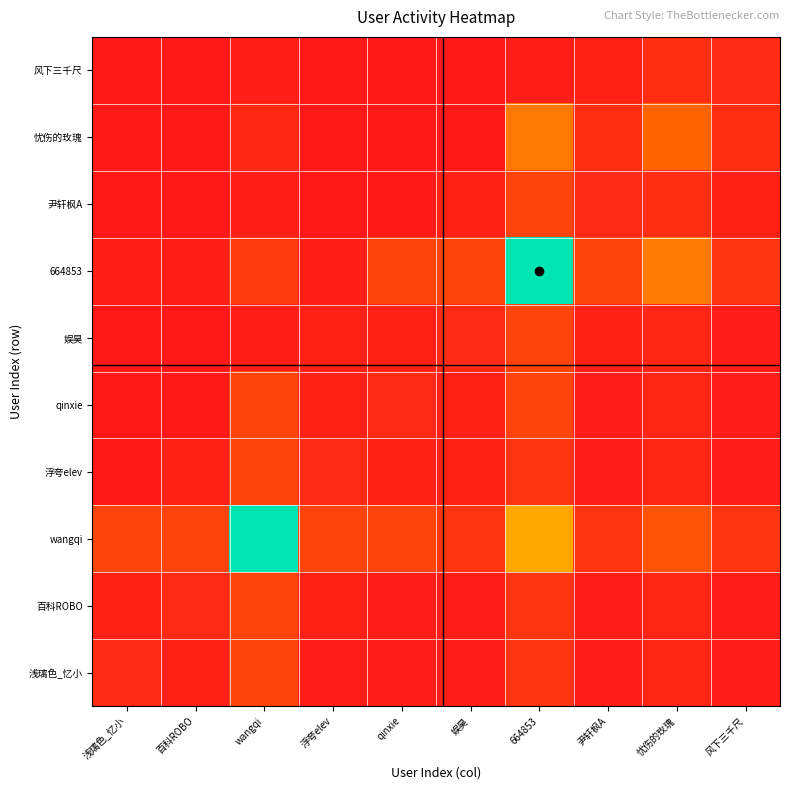

What is the sum of the qinxie values at 尹轩枫A and 忧伤的玫瑰?

3.0